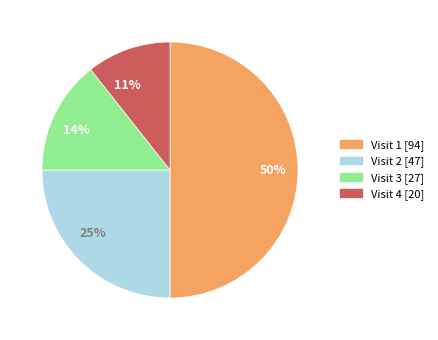

Which slice is the smallest?

11%